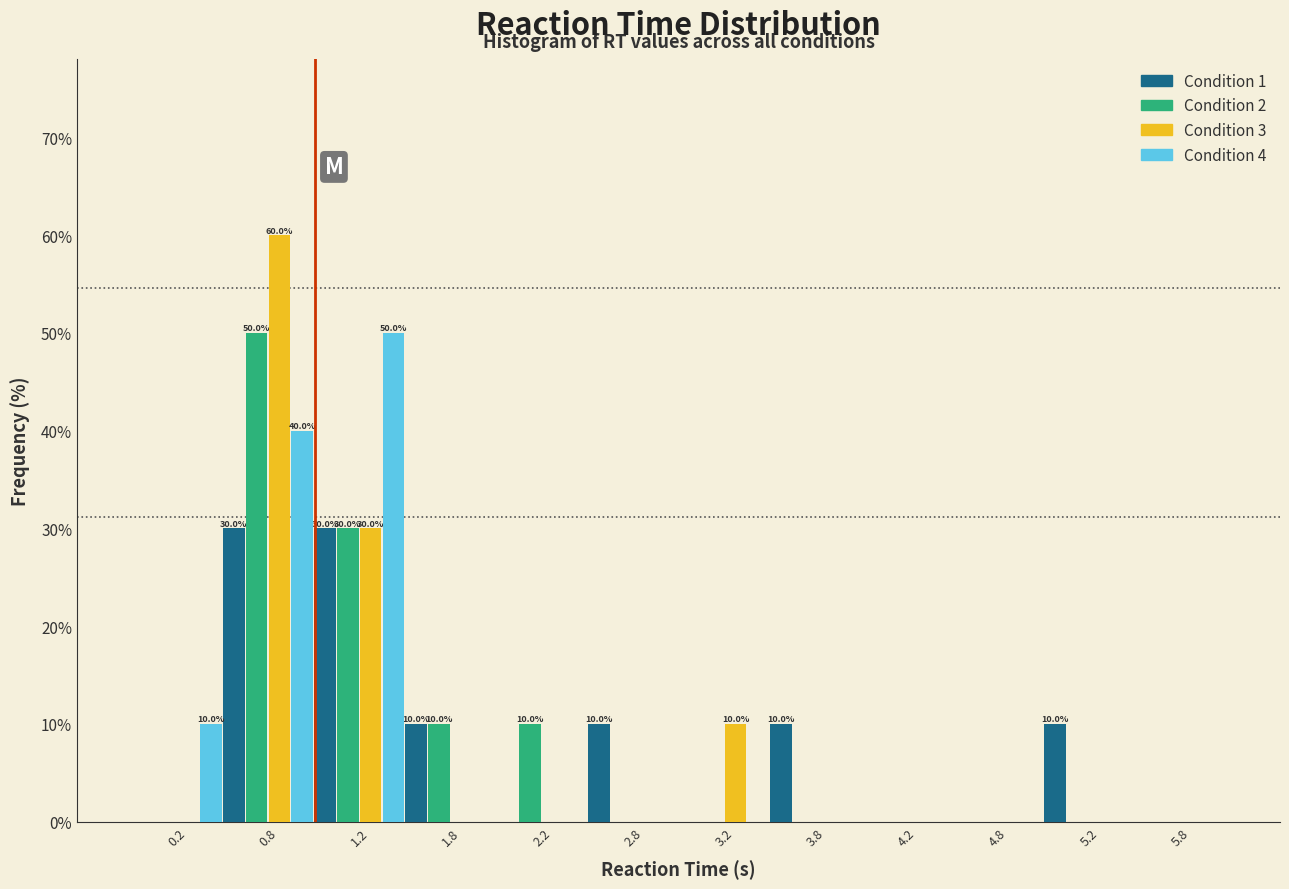

In the Condition 3 series, which range on the x-axis has the tallest bar?

0.5 to 1.0